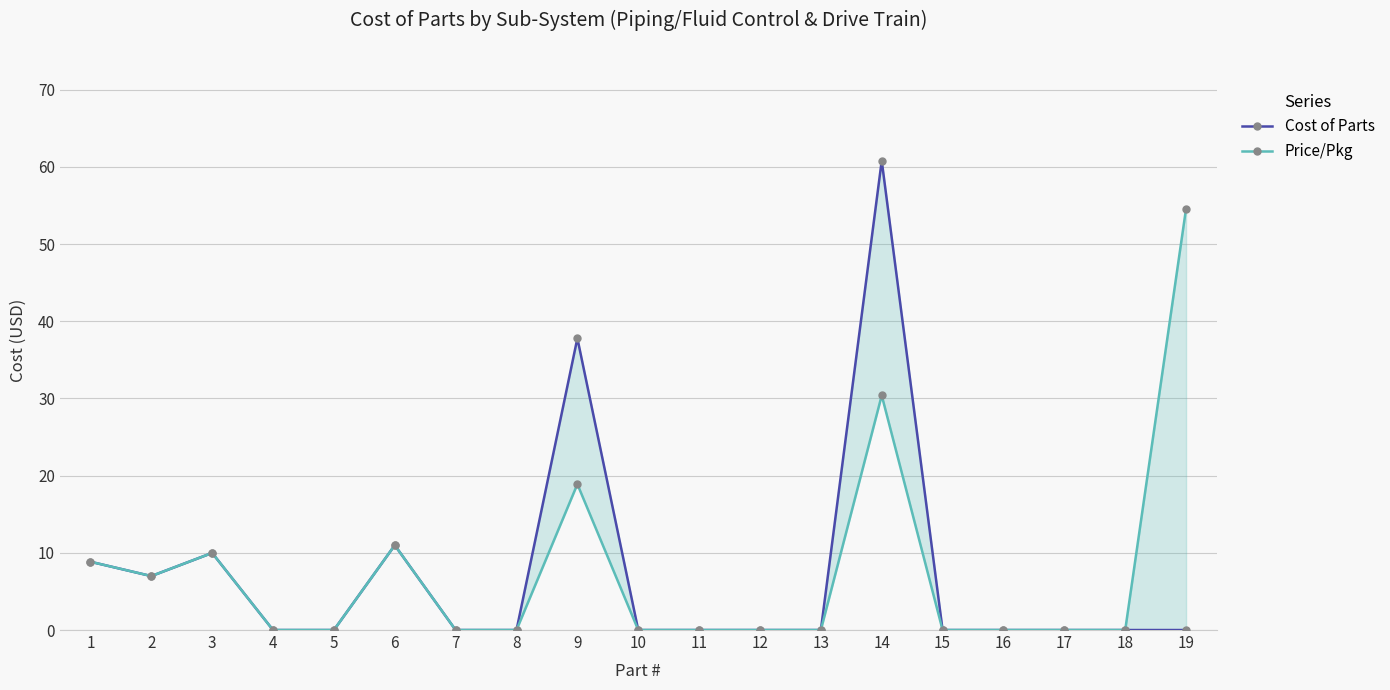

What is the sum of all Price/Pkg values?

140.7